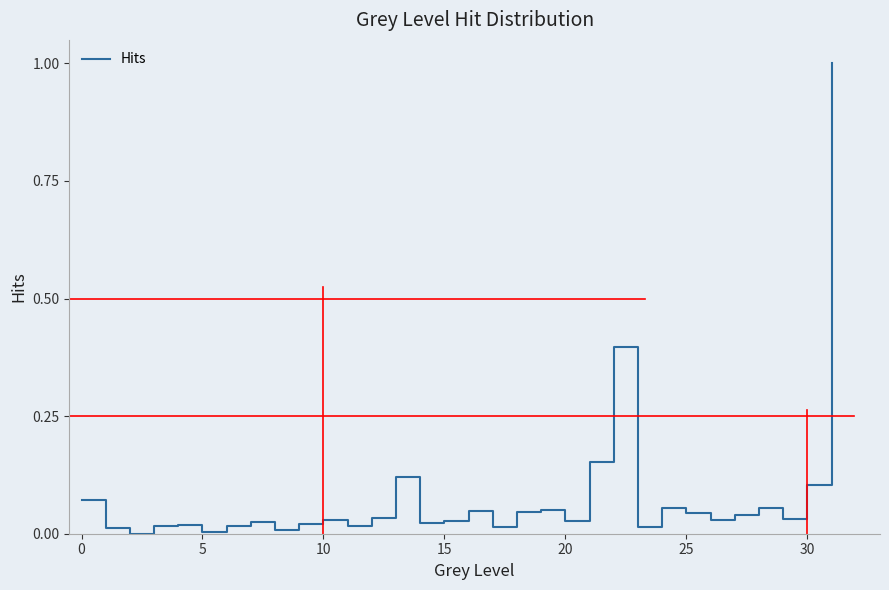

What is the difference between the maximum and minimum values?

1.0